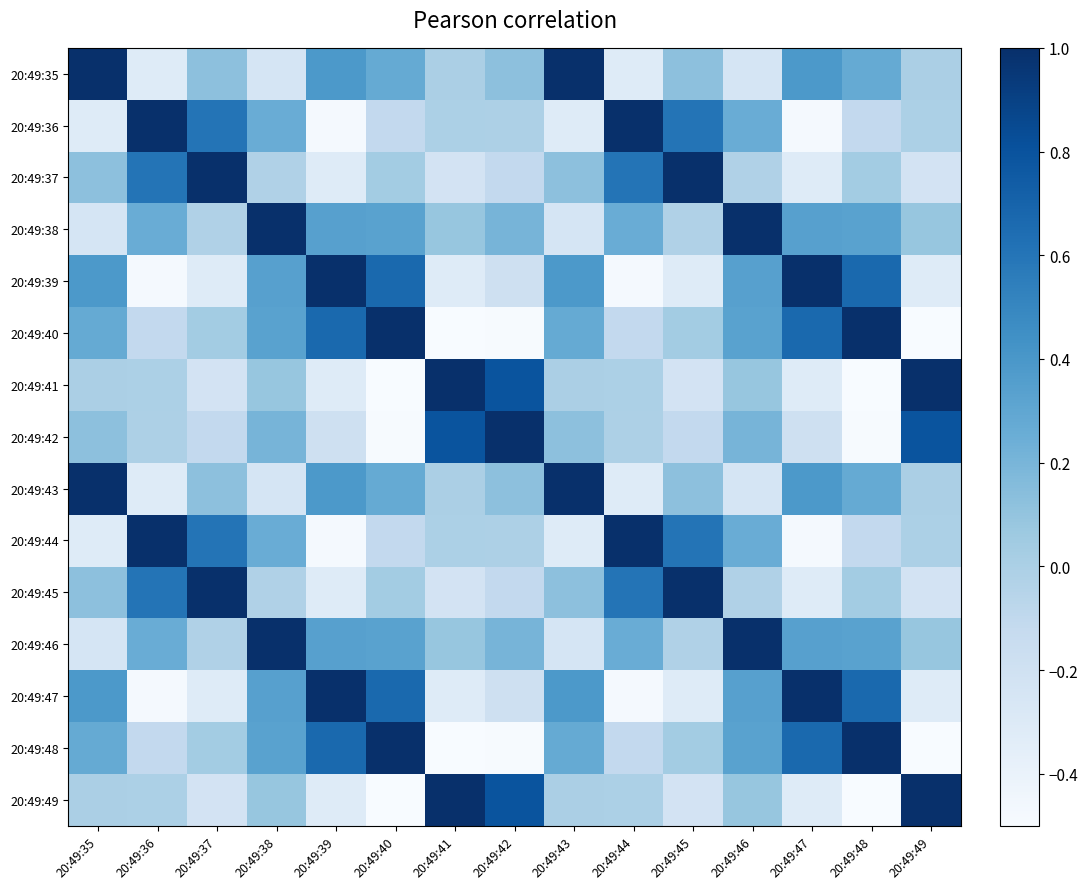

Reading left to right, list all the values displayed in this chart.

20:49:35: 20:49:35=1.0	20:49:36=-0.3	20:49:37=0.1	20:49:38=-0.2	20:49:39=0.4	20:49:40=0.3	20:49:41=-0.0	20:49:42=0.1	20:49:43=1.0	20:49:44=-0.3	20:49:45=0.1	20:49:46=-0.2	20:49:47=0.4	20:49:48=0.3	20:49:49=-0.0
20:49:36: 20:49:35=-0.3	20:49:36=1.0	20:49:37=0.6	20:49:38=0.3	20:49:39=-0.5	20:49:40=-0.1	20:49:41=-0.0	20:49:42=-0.0	20:49:43=-0.3	20:49:44=1.0	20:49:45=0.6	20:49:46=0.3	20:49:47=-0.5	20:49:48=-0.1	20:49:49=-0.0
20:49:37: 20:49:35=0.1	20:49:36=0.6	20:49:37=1.0	20:49:38=-0.0	20:49:39=-0.3	20:49:40=0.0	20:49:41=-0.2	20:49:42=-0.1	20:49:43=0.1	20:49:44=0.6	20:49:45=1.0	20:49:46=-0.0	20:49:47=-0.3	20:49:48=0.0	20:49:49=-0.2
20:49:38: 20:49:35=-0.2	20:49:36=0.3	20:49:37=-0.0	20:49:38=1.0	20:49:39=0.3	20:49:40=0.3	20:49:41=0.1	20:49:42=0.2	20:49:43=-0.2	20:49:44=0.3	20:49:45=-0.0	20:49:46=1.0	20:49:47=0.3	20:49:48=0.3	20:49:49=0.1
20:49:39: 20:49:35=0.4	20:49:36=-0.5	20:49:37=-0.3	20:49:38=0.3	20:49:39=1.0	20:49:40=0.7	20:49:41=-0.3	20:49:42=-0.2	20:49:43=0.4	20:49:44=-0.5	20:49:45=-0.3	20:49:46=0.3	20:49:47=1.0	20:49:48=0.7	20:49:49=-0.3
20:49:40: 20:49:35=0.3	20:49:36=-0.1	20:49:37=0.0	20:49:38=0.3	20:49:39=0.7	20:49:40=1.0	20:49:41=-0.7	20:49:42=-0.5	20:49:43=0.3	20:49:44=-0.1	20:49:45=0.0	20:49:46=0.3	20:49:47=0.7	20:49:48=1.0	20:49:49=-0.7
20:49:41: 20:49:35=-0.0	20:49:36=-0.0	20:49:37=-0.2	20:49:38=0.1	20:49:39=-0.3	20:49:40=-0.7	20:49:41=1.0	20:49:42=0.8	20:49:43=-0.0	20:49:44=-0.0	20:49:45=-0.2	20:49:46=0.1	20:49:47=-0.3	20:49:48=-0.7	20:49:49=1.0
20:49:42: 20:49:35=0.1	20:49:36=-0.0	20:49:37=-0.1	20:49:38=0.2	20:49:39=-0.2	20:49:40=-0.5	20:49:41=0.8	20:49:42=1.0	20:49:43=0.1	20:49:44=-0.0	20:49:45=-0.1	20:49:46=0.2	20:49:47=-0.2	20:49:48=-0.5	20:49:49=0.8
20:49:43: 20:49:35=1.0	20:49:36=-0.3	20:49:37=0.1	20:49:38=-0.2	20:49:39=0.4	20:49:40=0.3	20:49:41=-0.0	20:49:42=0.1	20:49:43=1.0	20:49:44=-0.3	20:49:45=0.1	20:49:46=-0.2	20:49:47=0.4	20:49:48=0.3	20:49:49=-0.0
20:49:44: 20:49:35=-0.3	20:49:36=1.0	20:49:37=0.6	20:49:38=0.3	20:49:39=-0.5	20:49:40=-0.1	20:49:41=-0.0	20:49:42=-0.0	20:49:43=-0.3	20:49:44=1.0	20:49:45=0.6	20:49:46=0.3	20:49:47=-0.5	20:49:48=-0.1	20:49:49=-0.0
20:49:45: 20:49:35=0.1	20:49:36=0.6	20:49:37=1.0	20:49:38=-0.0	20:49:39=-0.3	20:49:40=0.0	20:49:41=-0.2	20:49:42=-0.1	20:49:43=0.1	20:49:44=0.6	20:49:45=1.0	20:49:46=-0.0	20:49:47=-0.3	20:49:48=0.0	20:49:49=-0.2
20:49:46: 20:49:35=-0.2	20:49:36=0.3	20:49:37=-0.0	20:49:38=1.0	20:49:39=0.3	20:49:40=0.3	20:49:41=0.1	20:49:42=0.2	20:49:43=-0.2	20:49:44=0.3	20:49:45=-0.0	20:49:46=1.0	20:49:47=0.3	20:49:48=0.3	20:49:49=0.1
20:49:47: 20:49:35=0.4	20:49:36=-0.5	20:49:37=-0.3	20:49:38=0.3	20:49:39=1.0	20:49:40=0.7	20:49:41=-0.3	20:49:42=-0.2	20:49:43=0.4	20:49:44=-0.5	20:49:45=-0.3	20:49:46=0.3	20:49:47=1.0	20:49:48=0.7	20:49:49=-0.3
20:49:48: 20:49:35=0.3	20:49:36=-0.1	20:49:37=0.0	20:49:38=0.3	20:49:39=0.7	20:49:40=1.0	20:49:41=-0.7	20:49:42=-0.5	20:49:43=0.3	20:49:44=-0.1	20:49:45=0.0	20:49:46=0.3	20:49:47=0.7	20:49:48=1.0	20:49:49=-0.7
20:49:49: 20:49:35=-0.0	20:49:36=-0.0	20:49:37=-0.2	20:49:38=0.1	20:49:39=-0.3	20:49:40=-0.7	20:49:41=1.0	20:49:42=0.8	20:49:43=-0.0	20:49:44=-0.0	20:49:45=-0.2	20:49:46=0.1	20:49:47=-0.3	20:49:48=-0.7	20:49:49=1.0